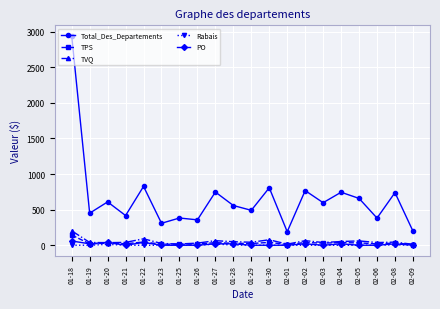

What is the sum of all PO values?

260.0